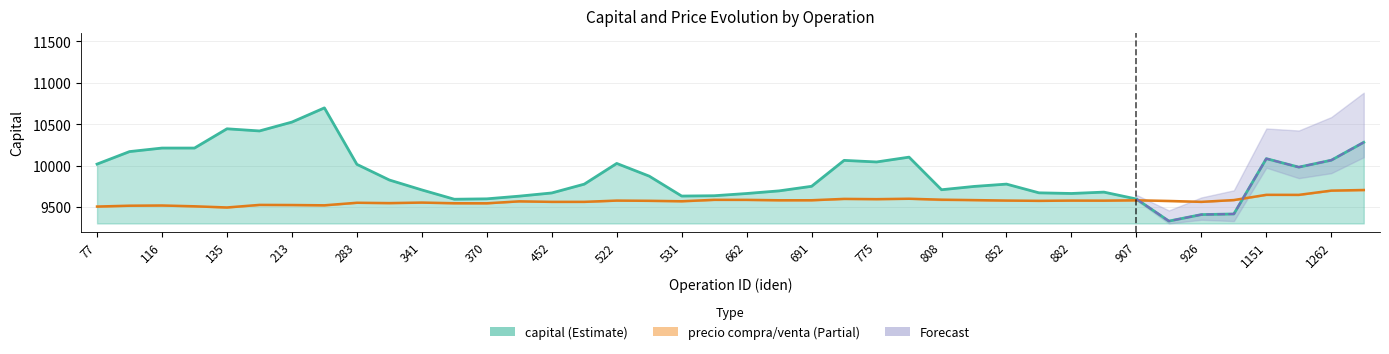

Which series has the largest total across all categories?

capital